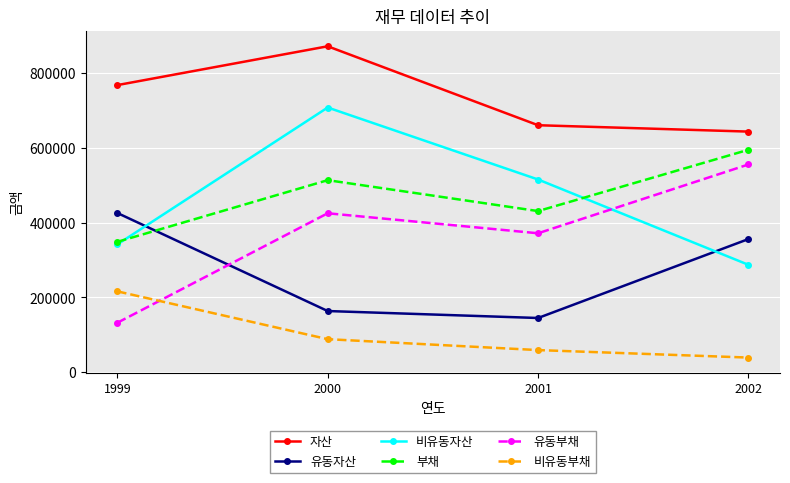

Rank the series at 2001 from lowest to highest value.

비유동부채, 유동자산, 유동부채, 부채, 비유동자산, 자산